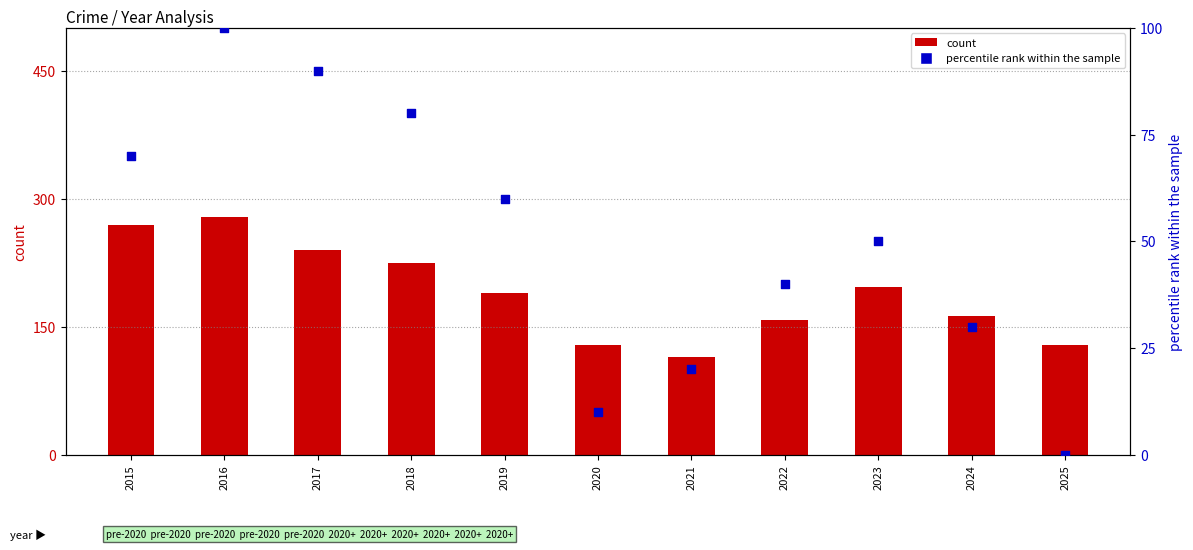

Which series reaches the maximum Y coordinate?

count